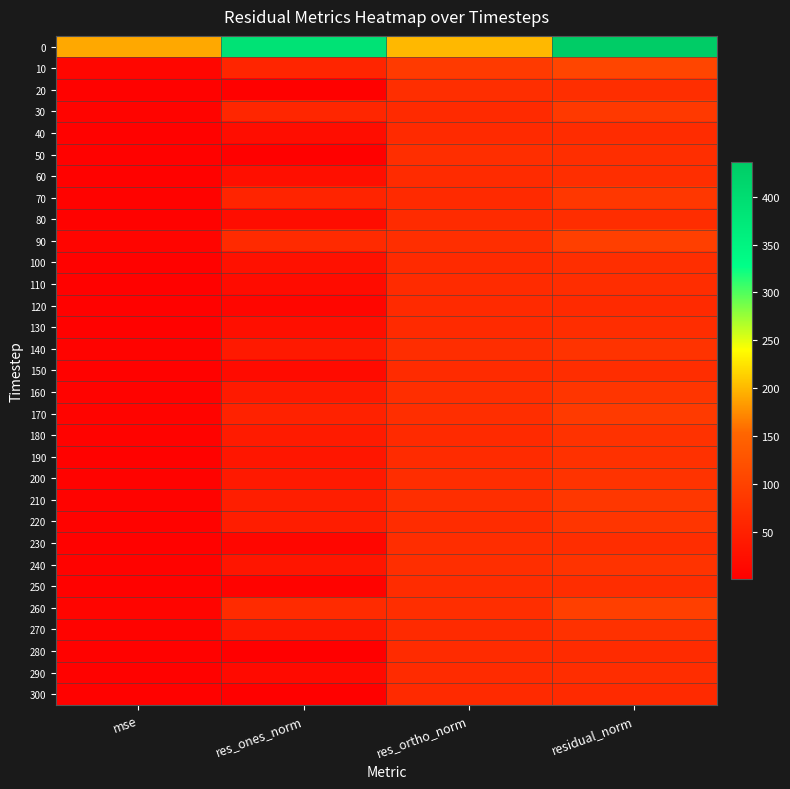

Rank the series at mse from lowest to highest value.

300, 120, 280, 40, 250, 290, 150, 110, 80, 130, 230, 100, 50, 60, 20, 190, 270, 180, 240, 200, 140, 160, 220, 70, 210, 30, 170, 90, 260, 10, 0